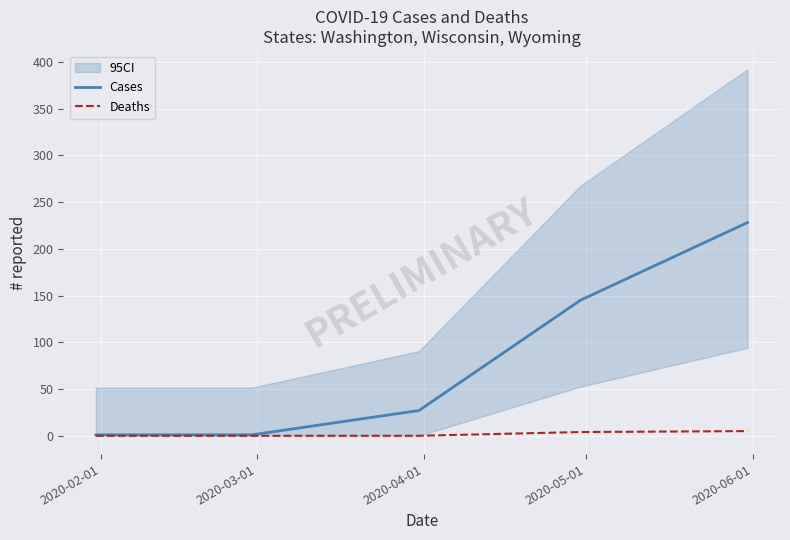

Rank the categories by Deaths value from highest to lowest.

2020-06-01, 2020-05-01, 2020-02-01, 2020-03-01, 2020-04-01